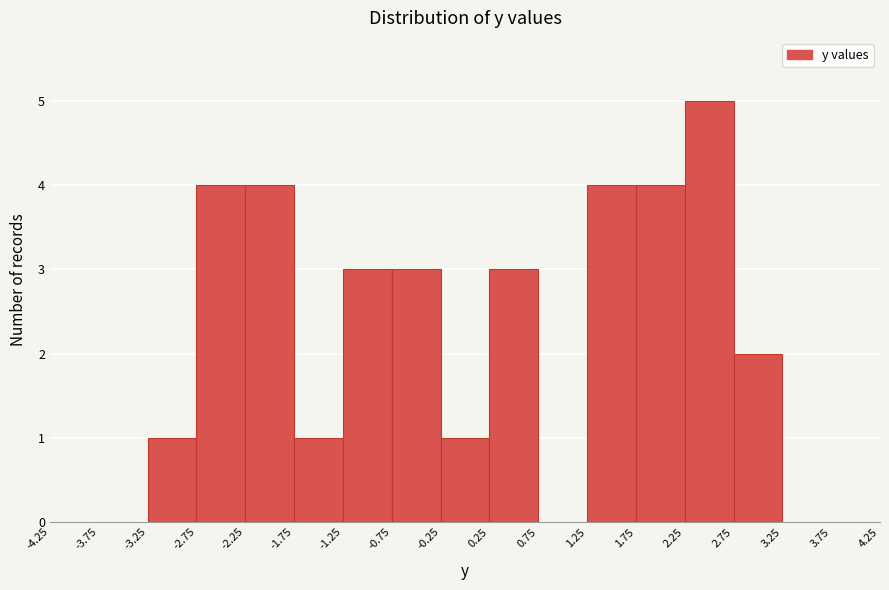

What is the height of the bar covering -2.75 to -2.25 on the x-axis? The values are not printed on the chart, so give them approximately, as read against the axis.

4